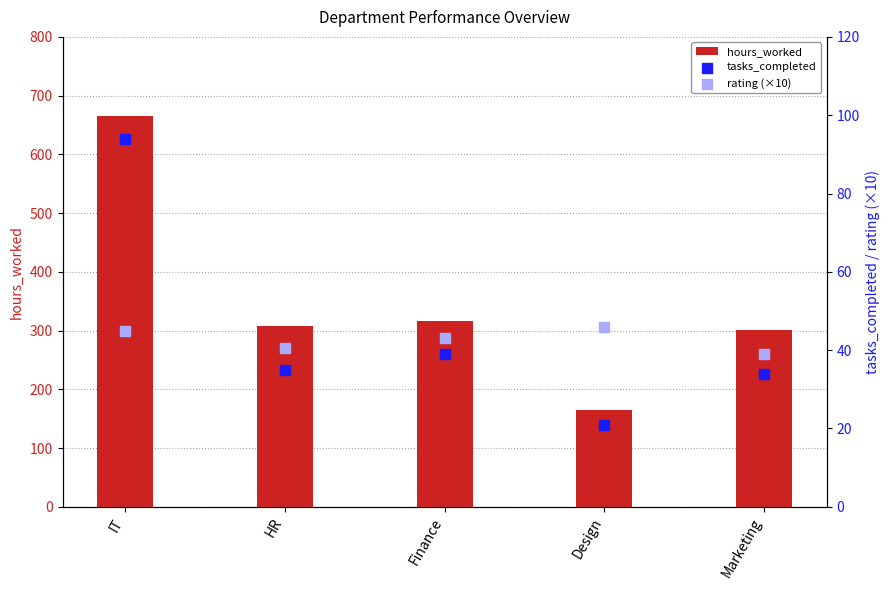

What are all the series names shown in the legend?

hours_worked, tasks_completed, rating (×10)